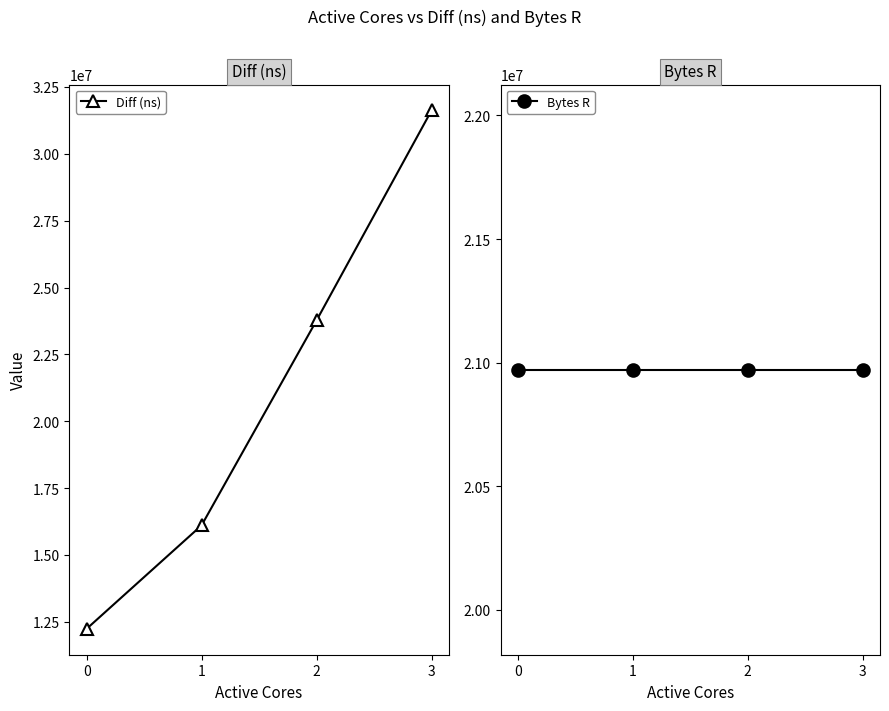

What is the sum of all Bytes R values?

83886080